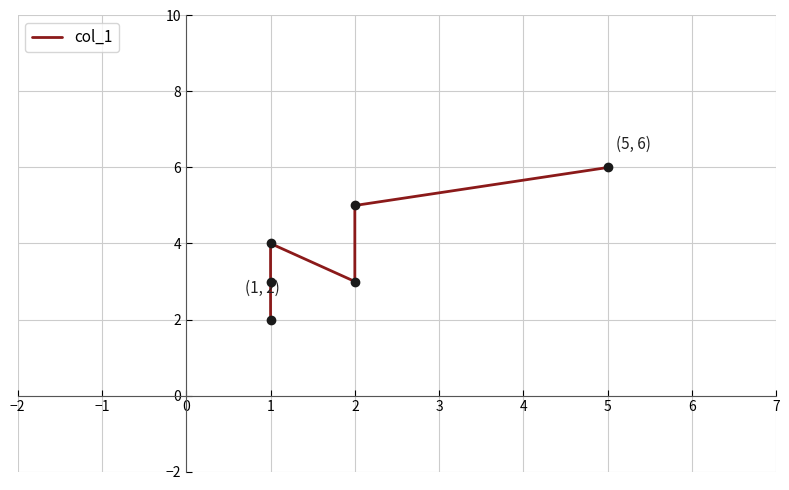

What is the average value?

4